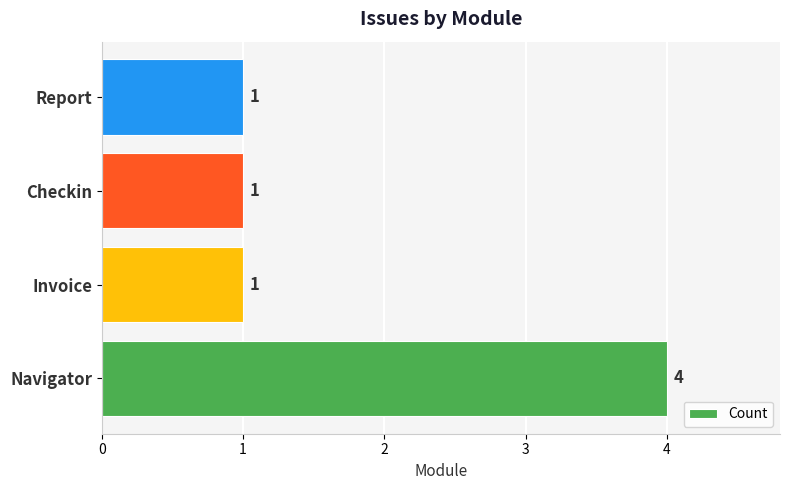

What is the difference between the maximum and minimum values?

3